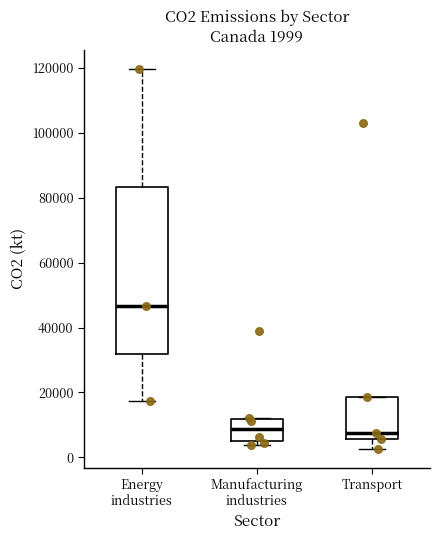

Which box is the tallest, from its lower edge to its upper edge?

Energy industries